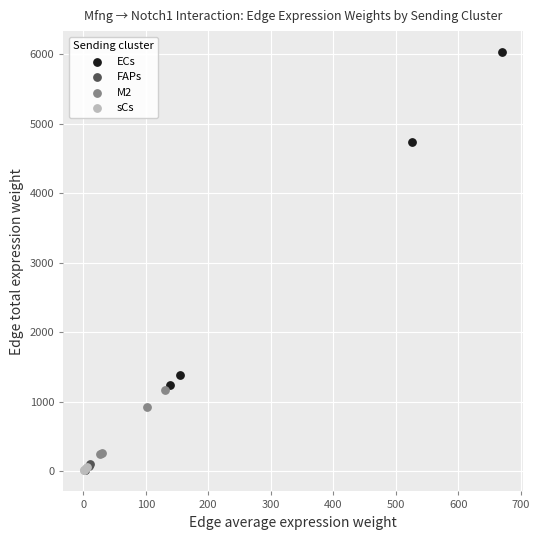

Which series reaches the maximum Y coordinate?

ECs